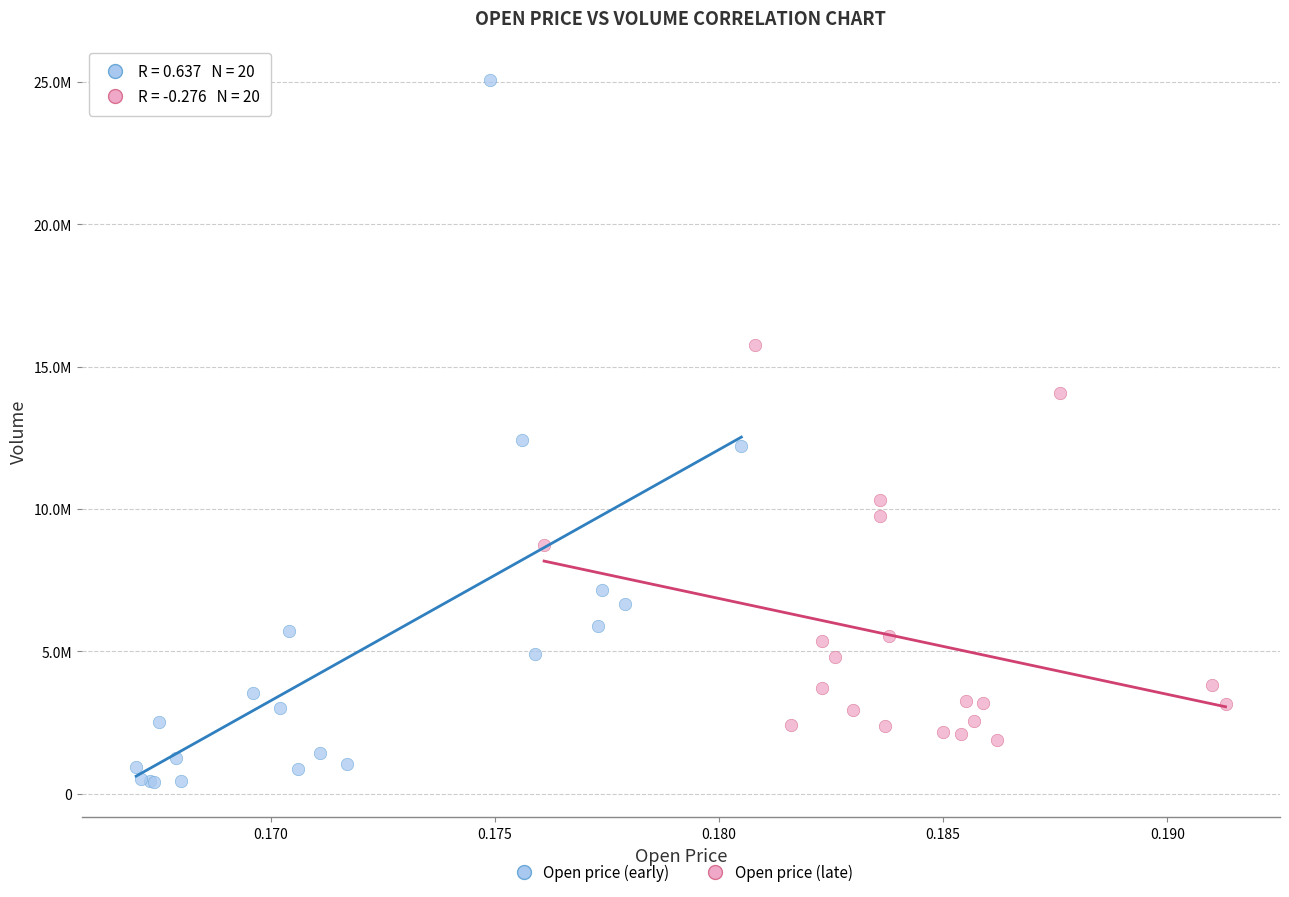

Which series reaches the maximum Y coordinate?

Open price (early)